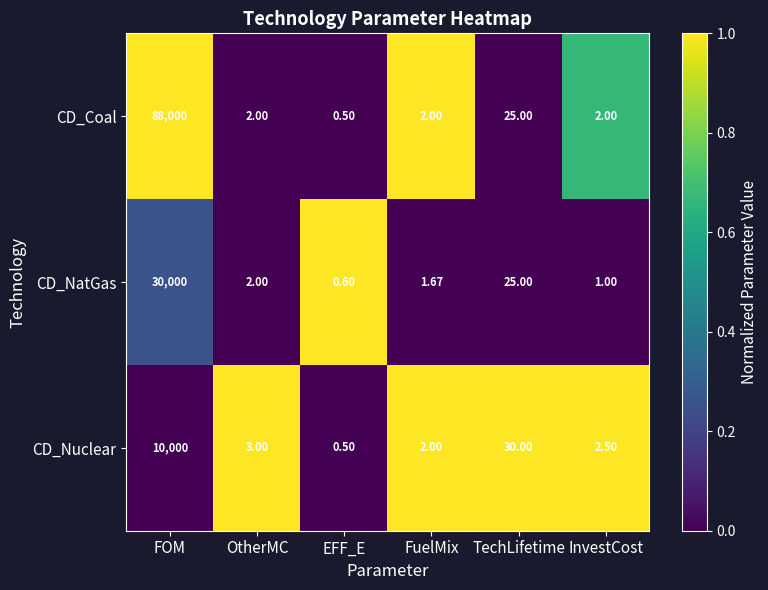

How many series are shown in this chart?

3